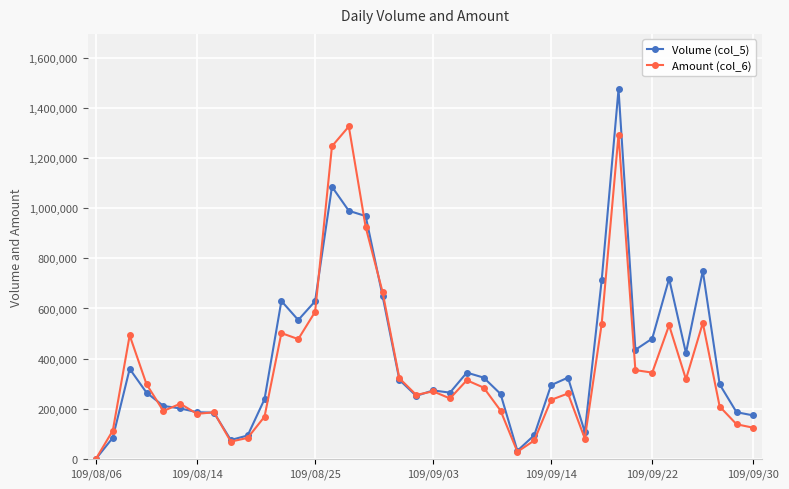

Rank the series by their maximum value, from highest to lowest.

Volume (col_5), Amount (col_6)